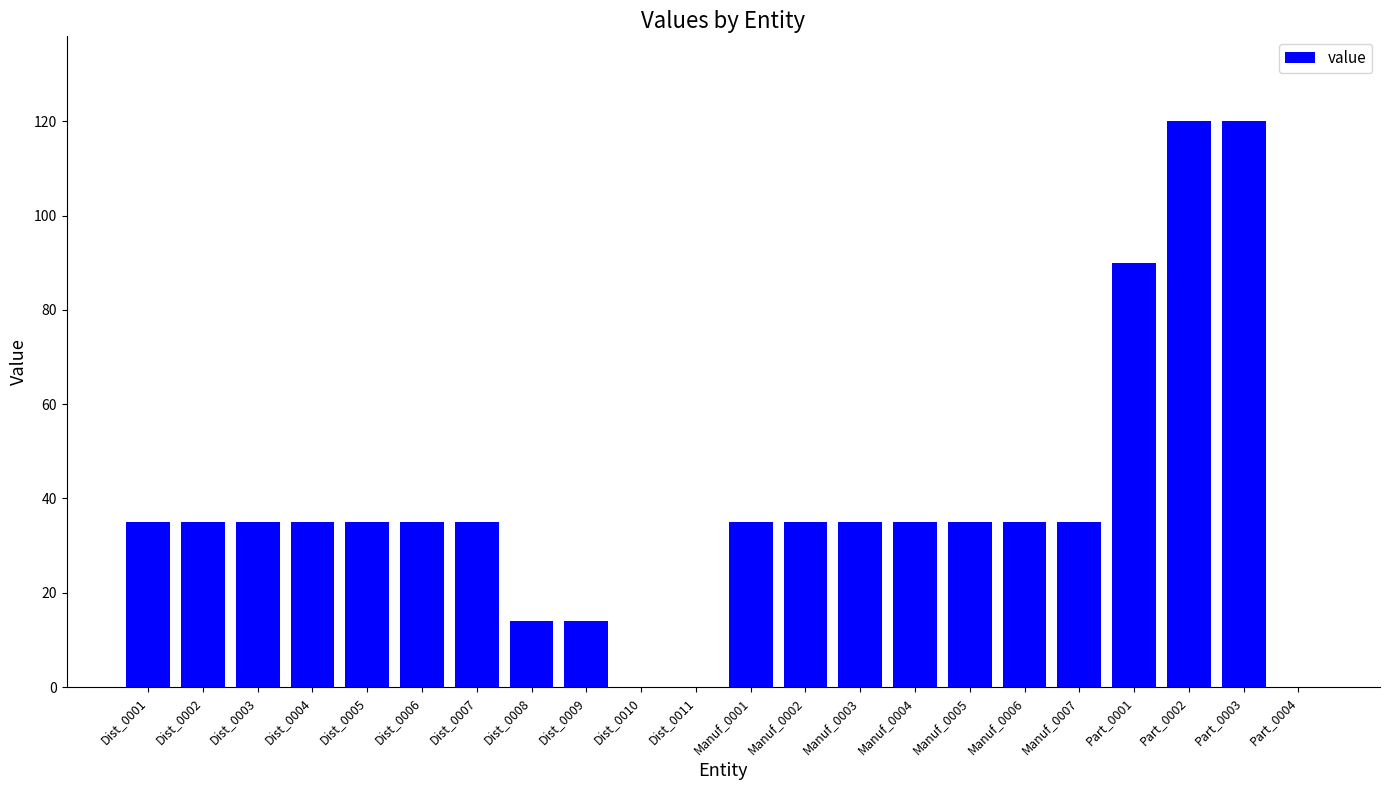

What is the sum of the values at Dist_0009 and Dist_0003?

49